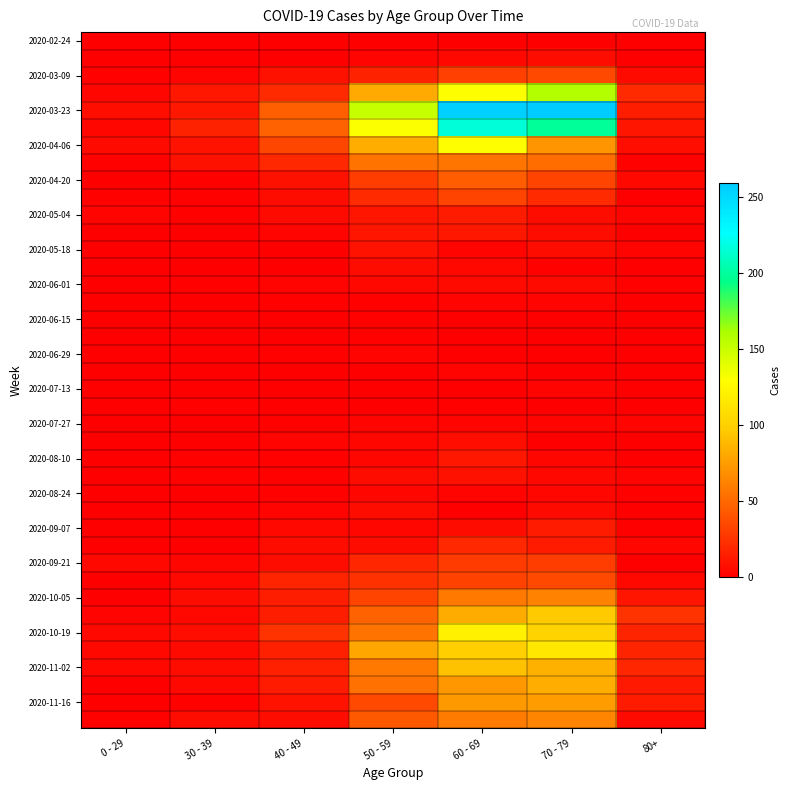

How many categories are shown in the chart?

7